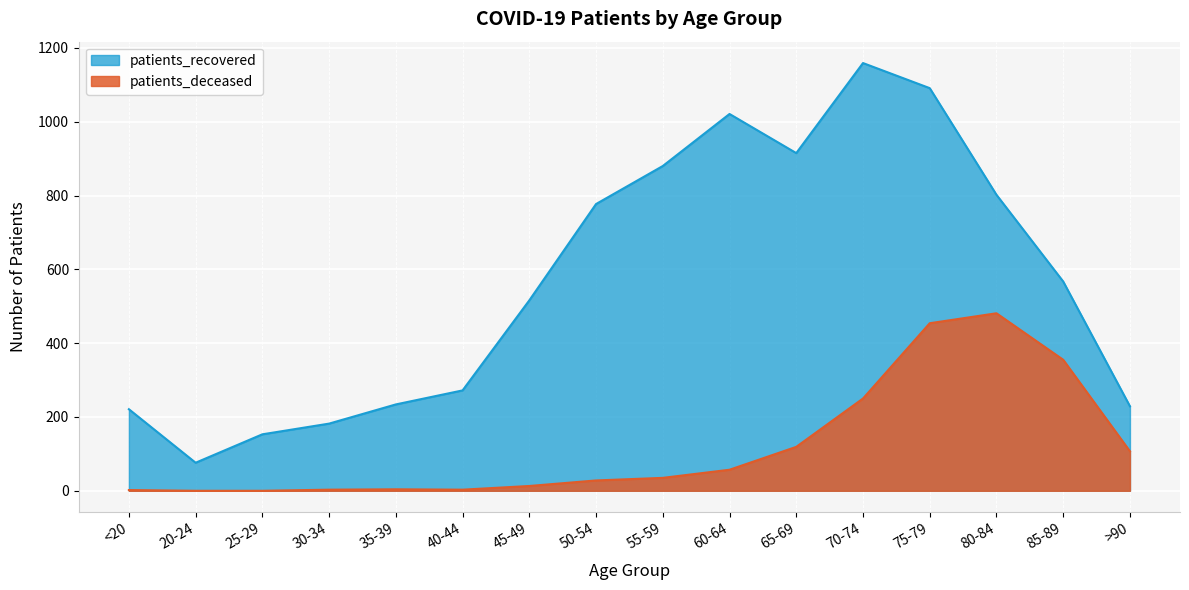

How many interior local valleys does the patients_recovered series have?

2